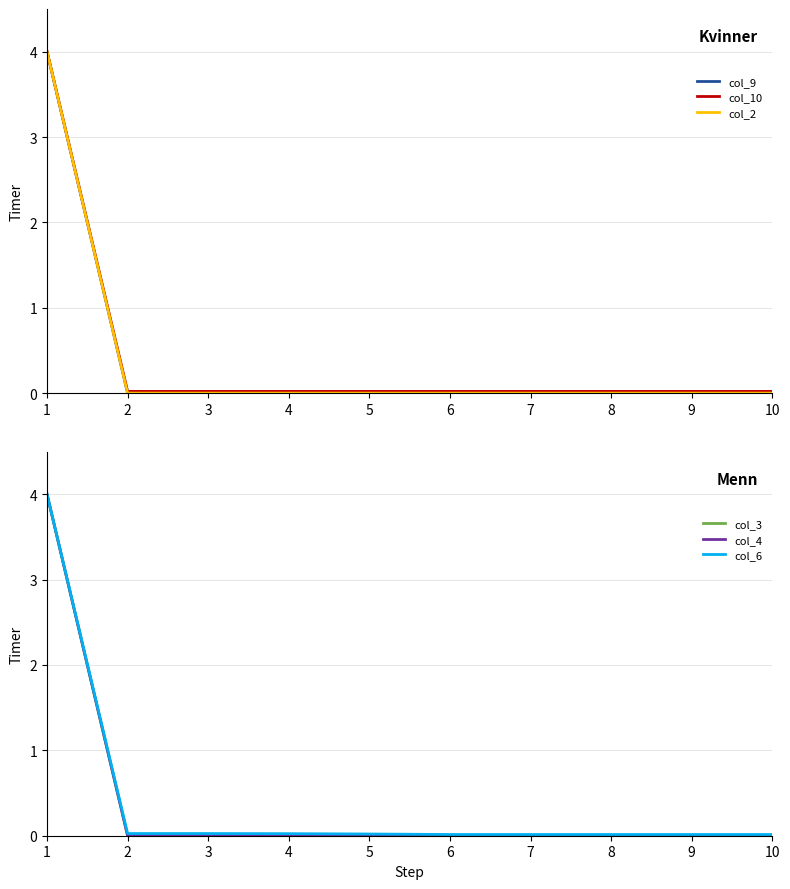

Which series has the widest spread of values?

col_3